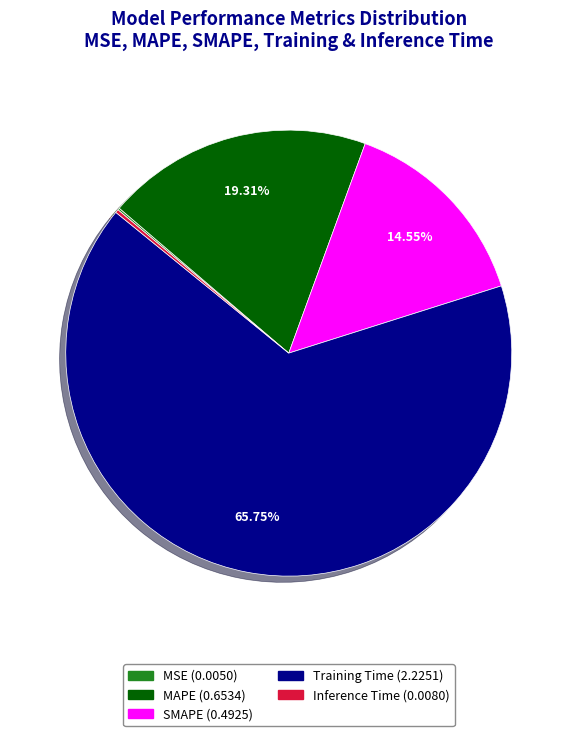

What is the largest slice in the pie chart?

Training Time